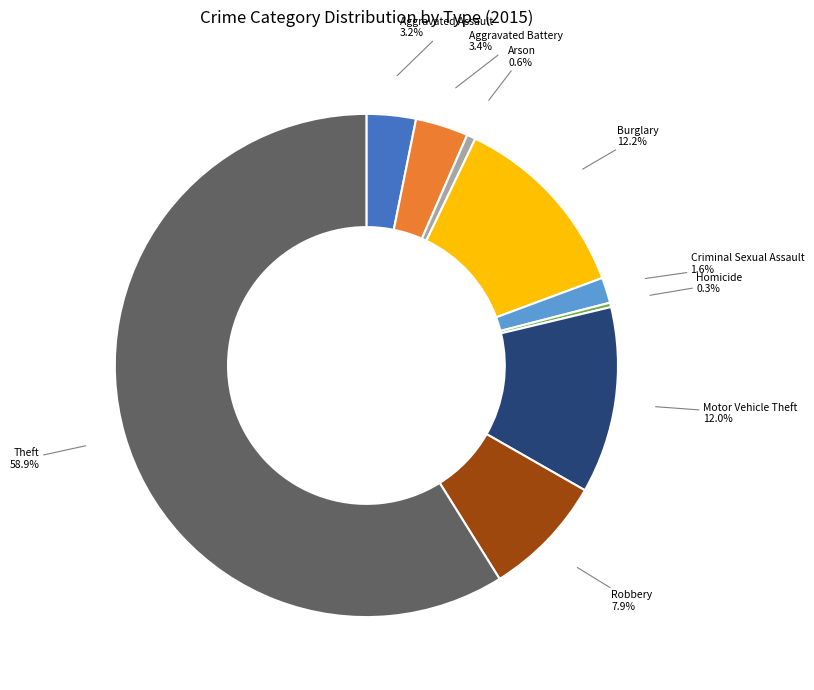

Does Theft account for over 50% of the chart?

Yes